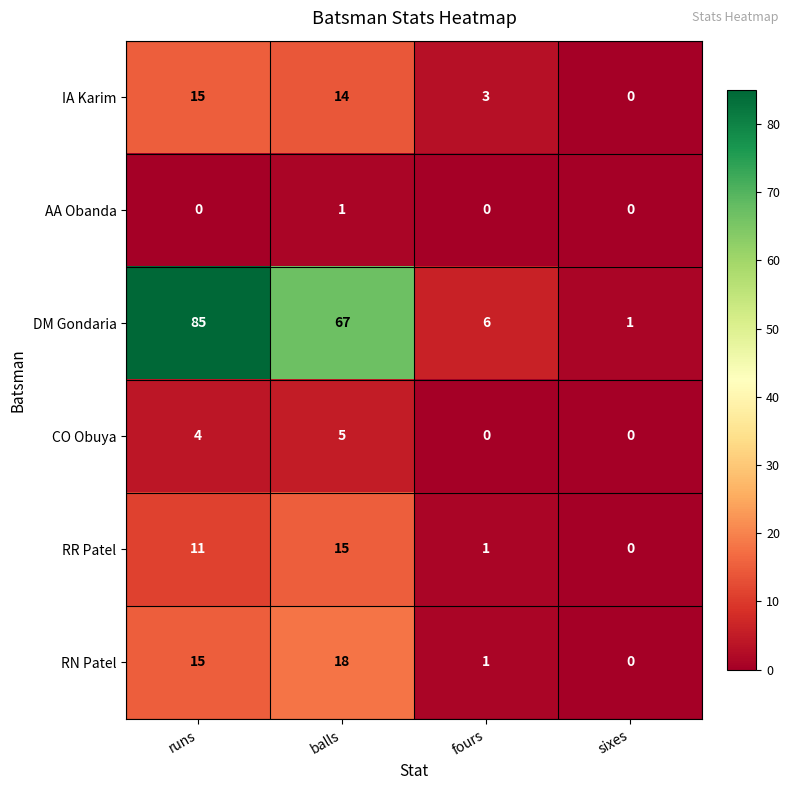

Is it true that RN Patel equals 18 at balls?

True